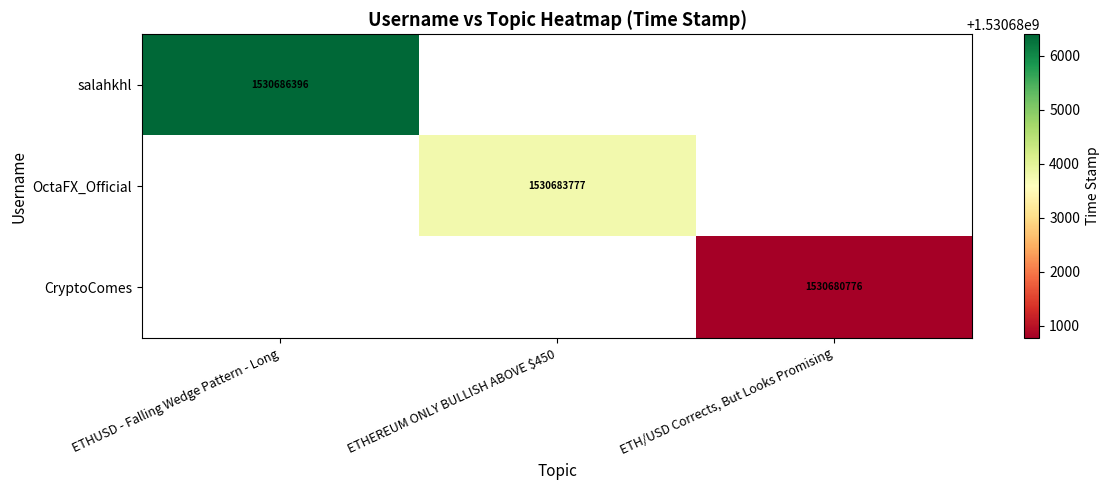

True or false: salahkhl has a value of 1530686396 at ETHUSD - Falling Wedge Pattern - Long.

True